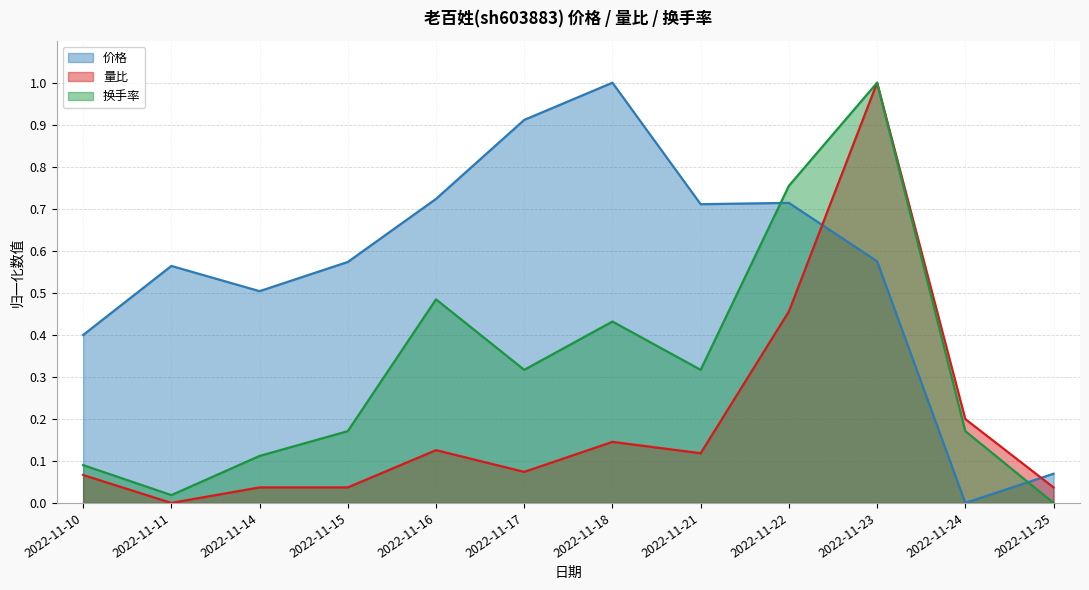

What is the spread (max minus min) of values at 2022-11-15?

0.5